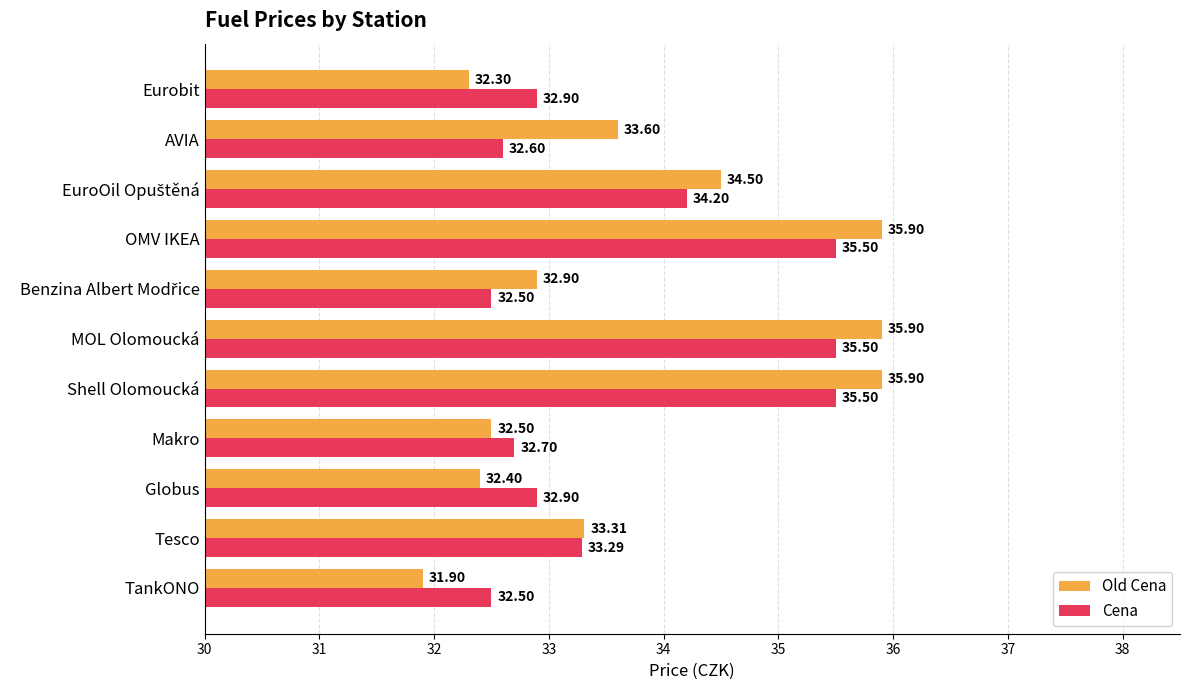

At which label does Old Cena reach its minimum?

TankONO